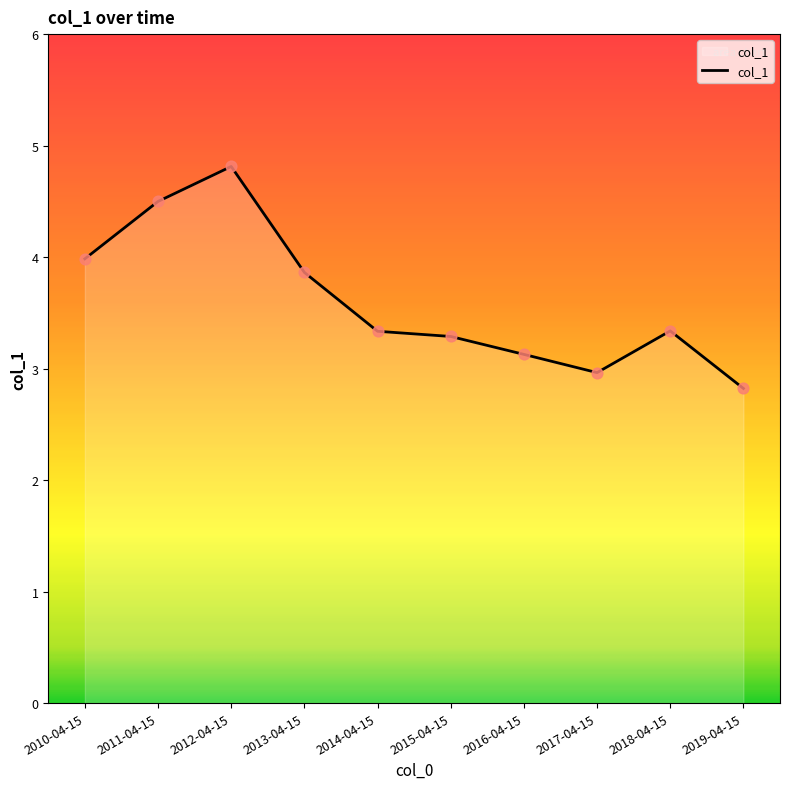

What is the ratio of the value at 2012-04-15 to the value at 2014-04-15?

1.4